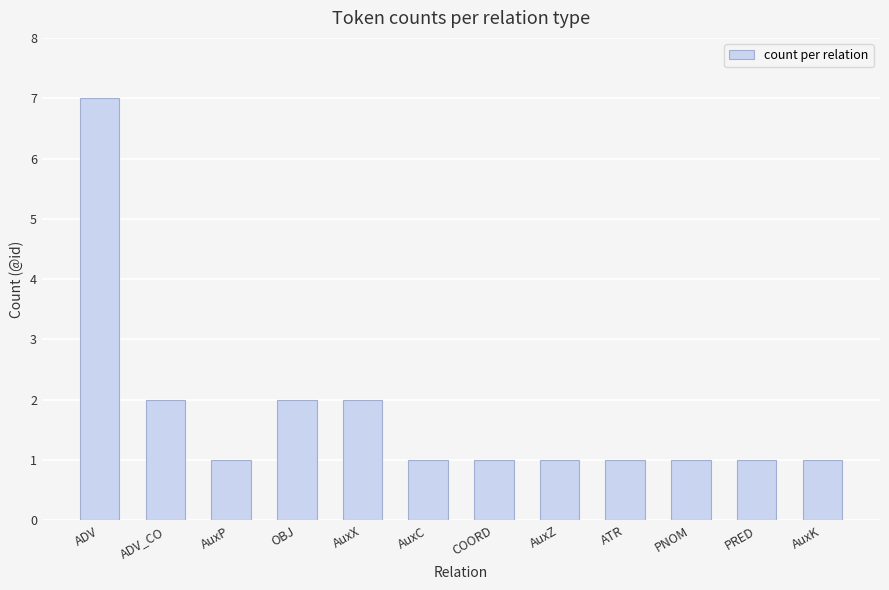

Is it true that the value at AuxX is 2?

True